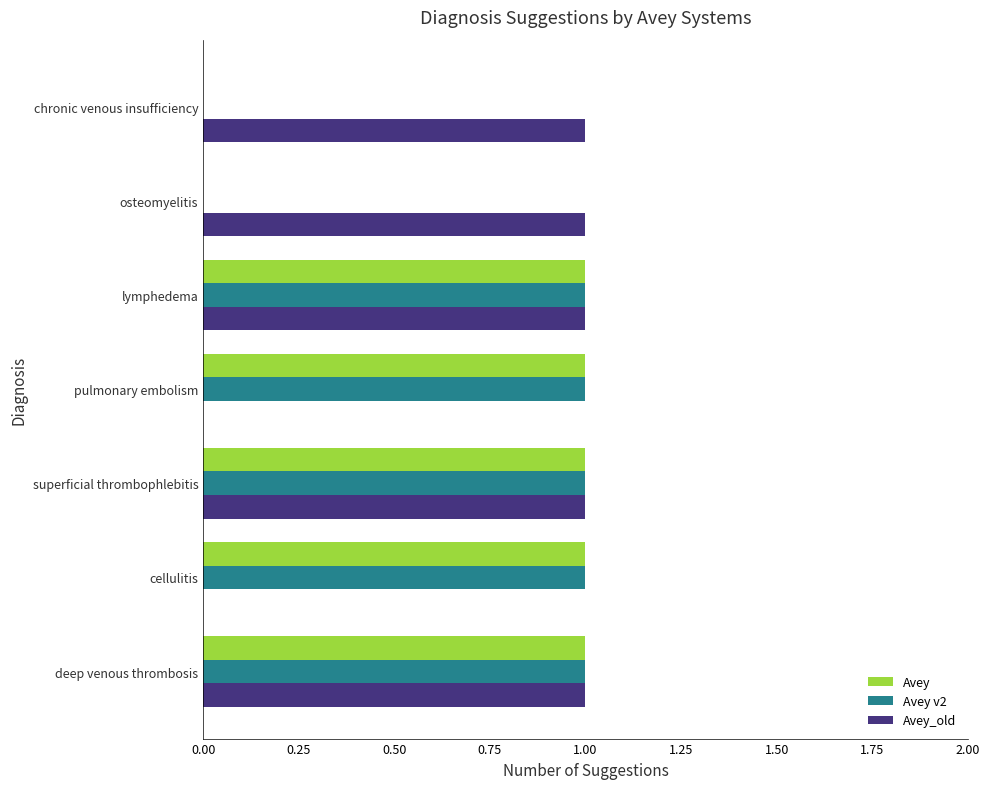

Is the value of Avey_old at pulmonary embolism greater than the value of Avey v2 at pulmonary embolism?

No